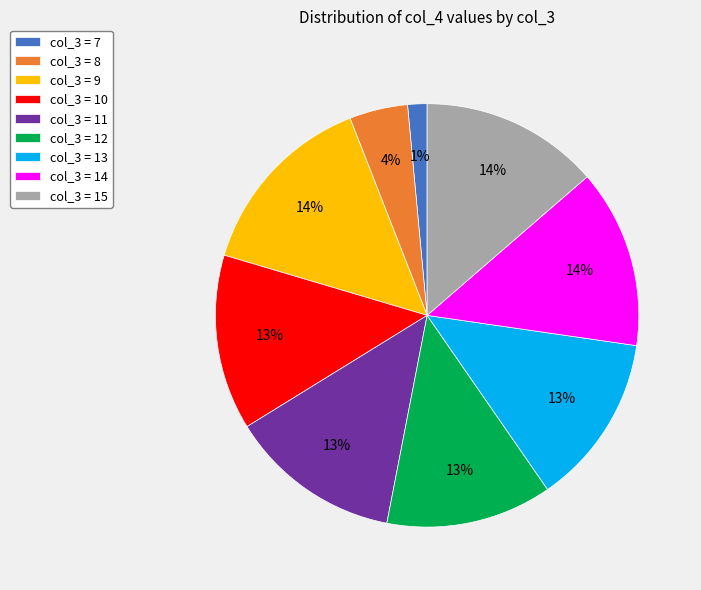

How many segments does this pie chart have?

9